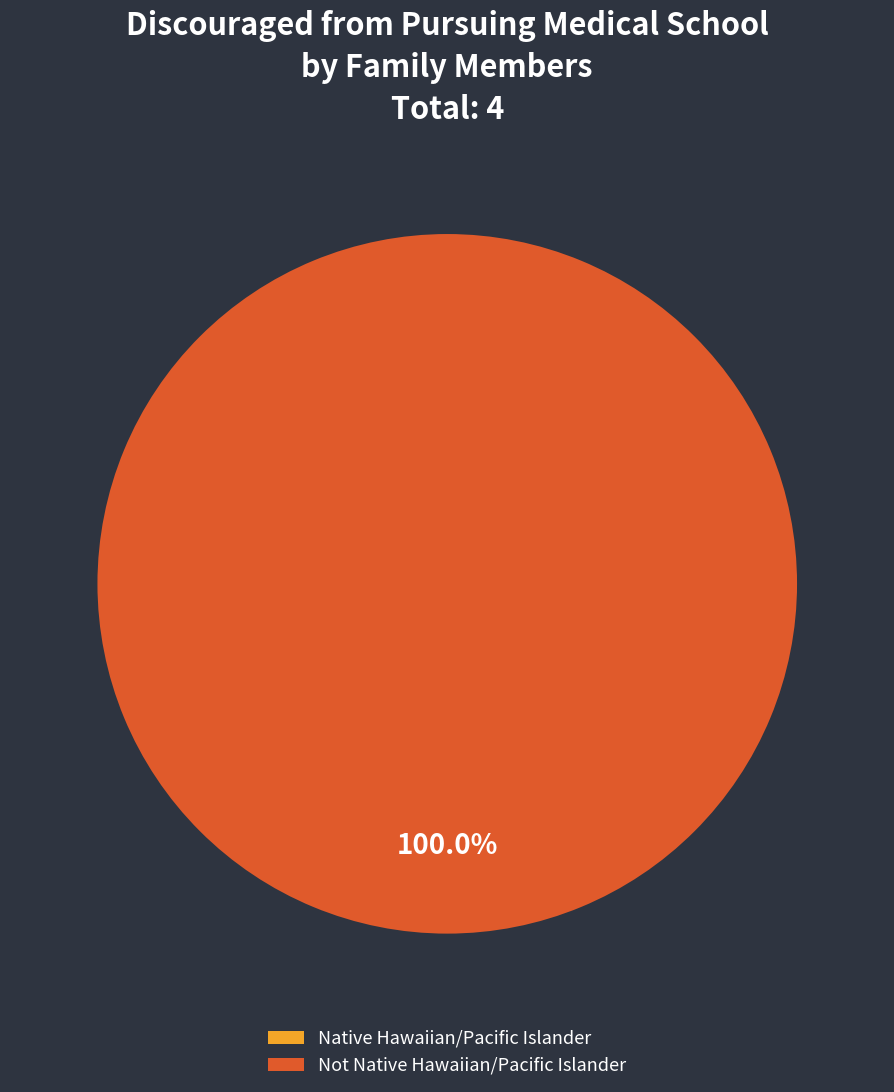

Is there any slice that represents more than half of the pie?

Yes